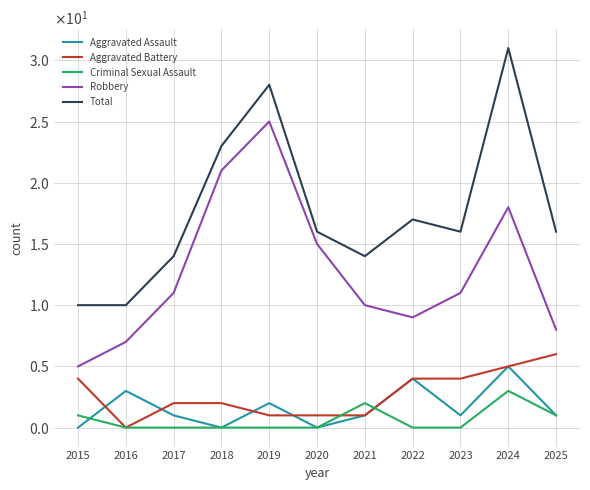

What are all the series names shown in the legend?

Aggravated Assault, Aggravated Battery, Criminal Sexual Assault, Robbery, Total